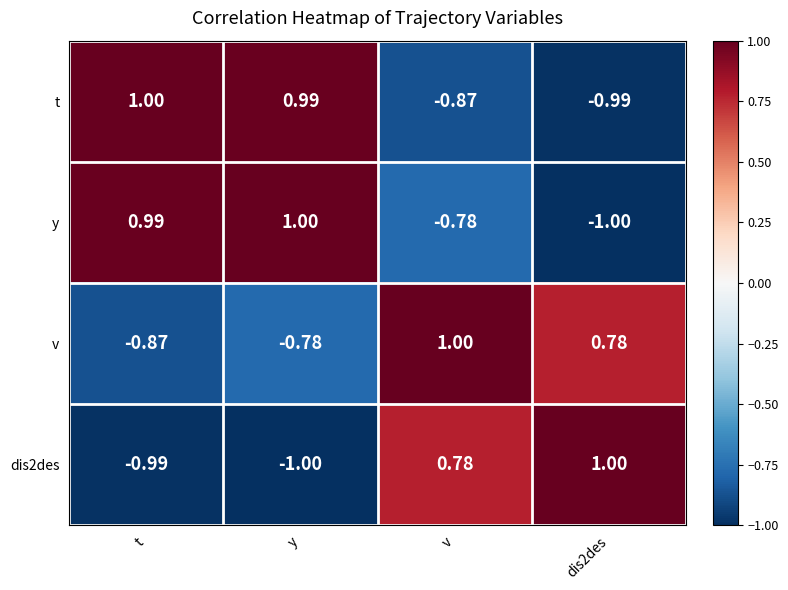

At which label does dis2des first exceed 0?

v